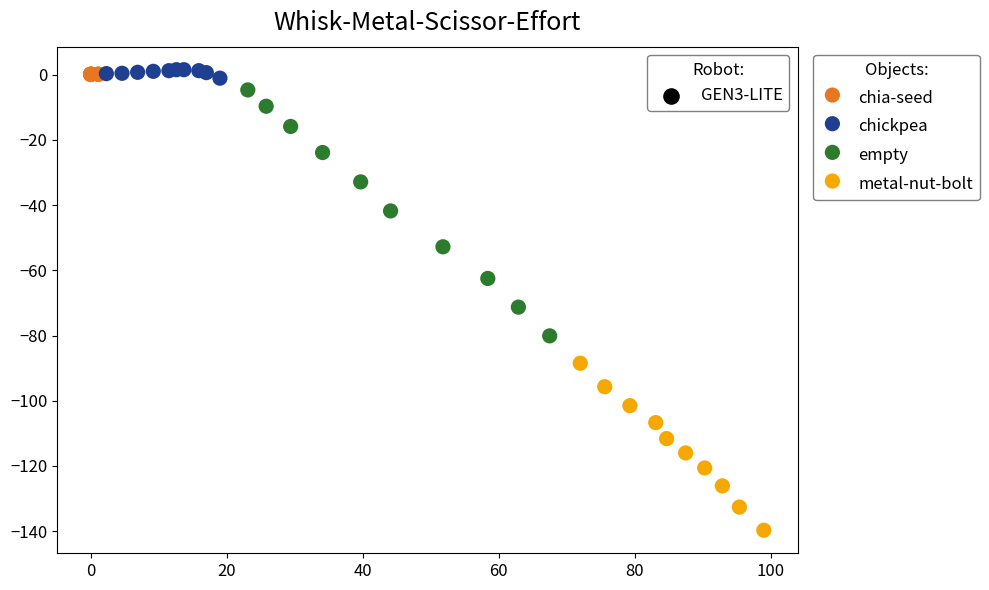

Which series contains the lowest Y value?

metal-nut-bolt